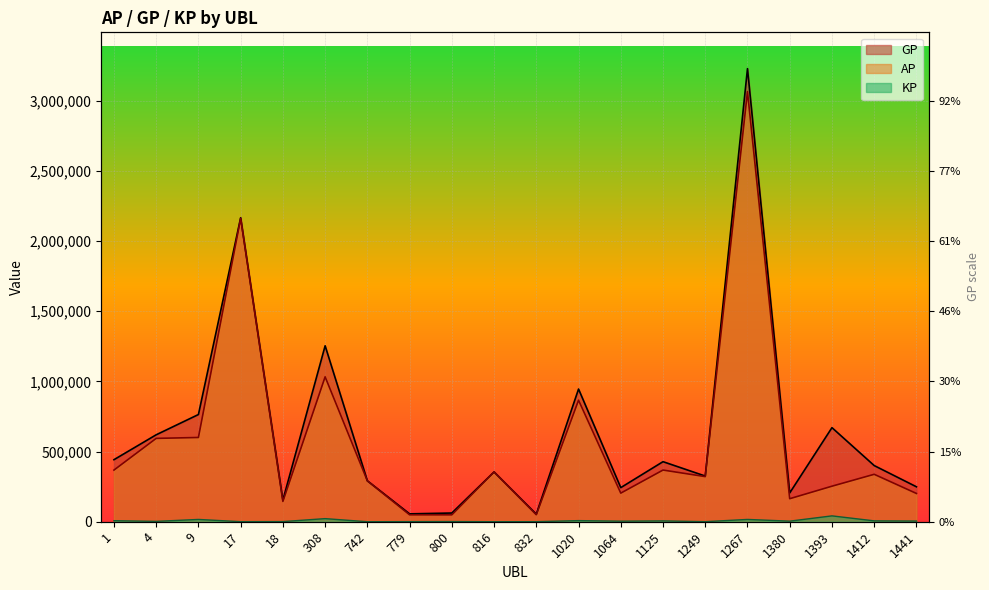

What is the difference between the maximum and minimum values in the GP series?

3173357.0